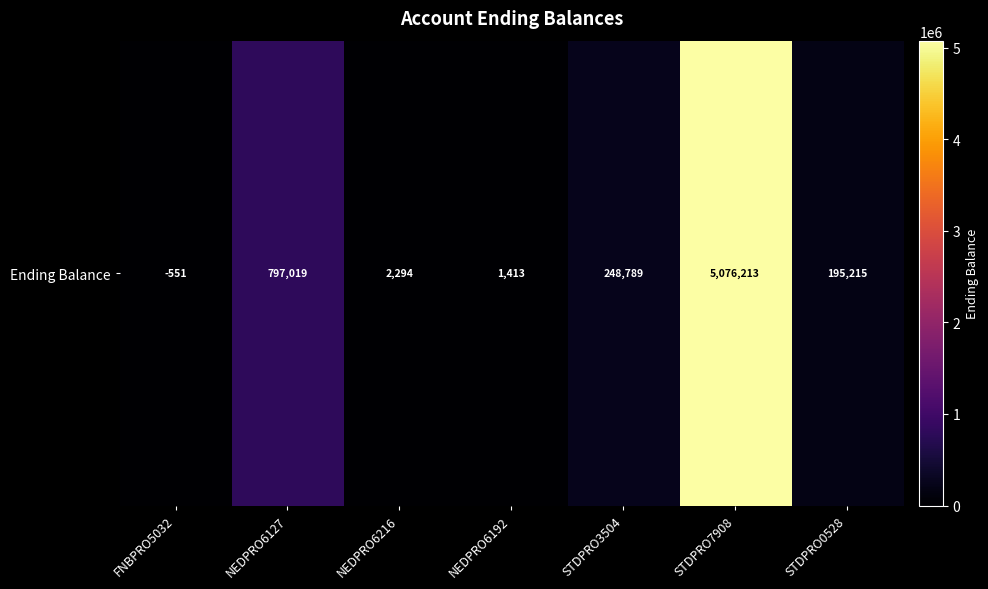

What is the average value?

902913.1